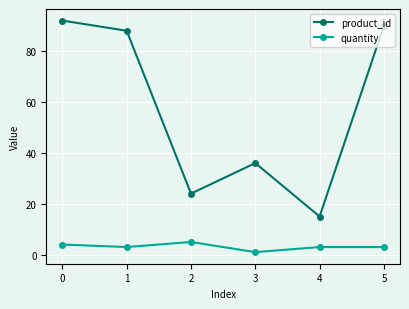

Reading left to right, transcribe all the data shown in this chart.

product_id: 92	88	24	36	15	90
quantity: 4	3	5	1	3	3